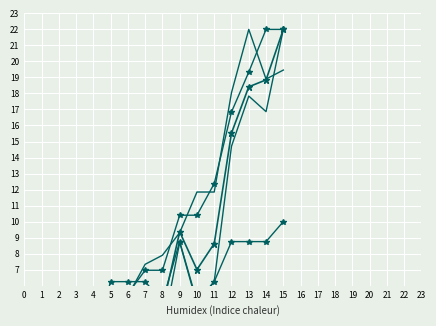

Reading left to right, transcribe all the data shown in this chart.

col_6: 0.0	0.5	1.2	1.7	3.6	4.5	5.3	4.6	9.4	7.0	8.6	15.5	18.4	18.8	22.0
col_8: 0.0	0.3	0.5	0.8	3.2	3.9	4.3	3.1	8.7	4.9	6.3	14.7	17.8	16.9	22.0
col_7: 0.0	0.8	2.1	3.1	4.2	5.5	7.0	7.0	10.4	10.4	12.4	16.8	19.3	22.0	22.0
col_1: 0.3	1.1	2.3	2.8	4.5	5.4	7.3	7.9	9.3	11.8	11.8	18.1	22.0	18.9	19.5
col_5: 0.0	2.5	2.5	2.5	6.2	6.2	6.2	5.0	8.8	5.0	6.2	8.8	8.8	8.8	10.0